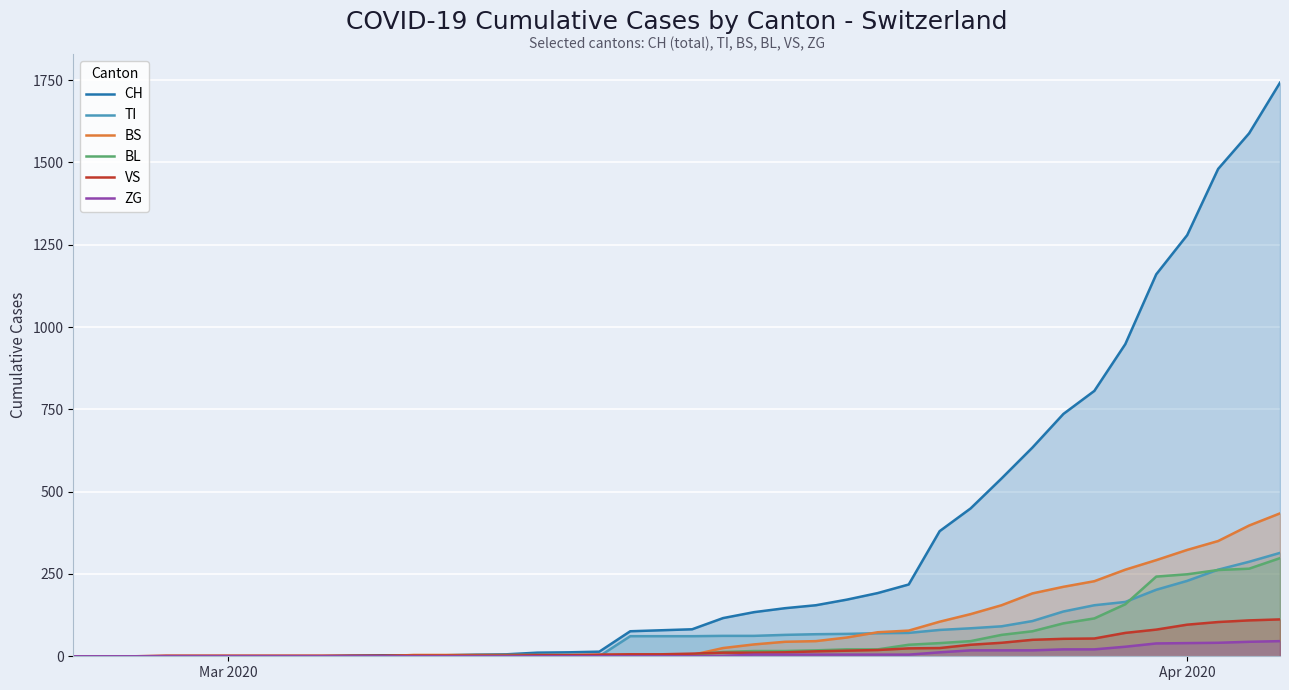

Which series has the largest total across all categories?

CH